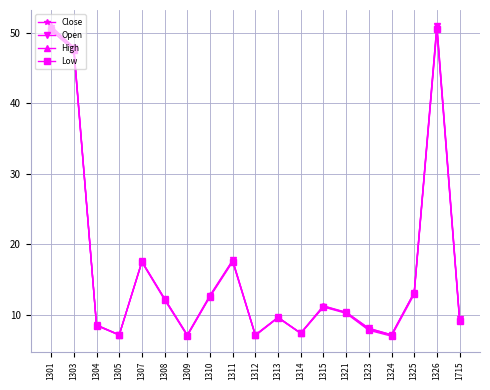

Where is the first local minimum for High?

1305